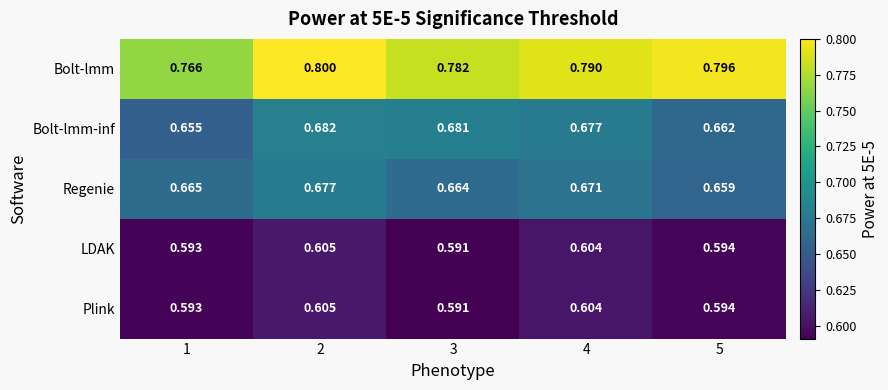

At how many categories does at least one series exceed 0?

5